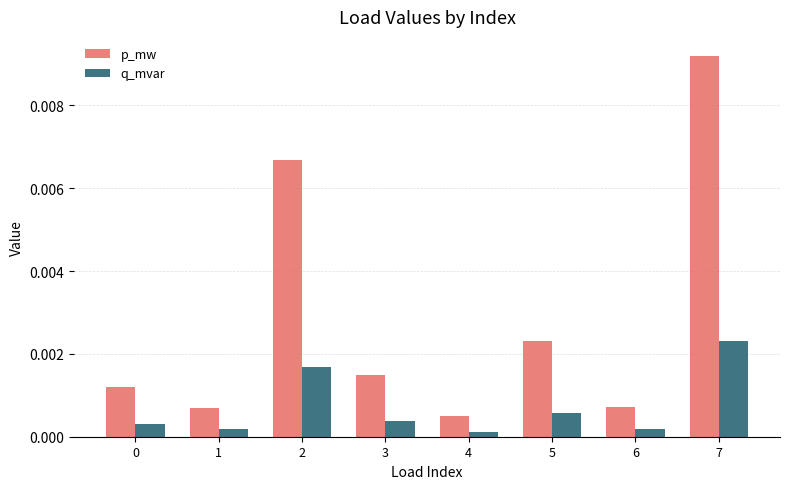

At how many categories does at least one series exceed 0?

8